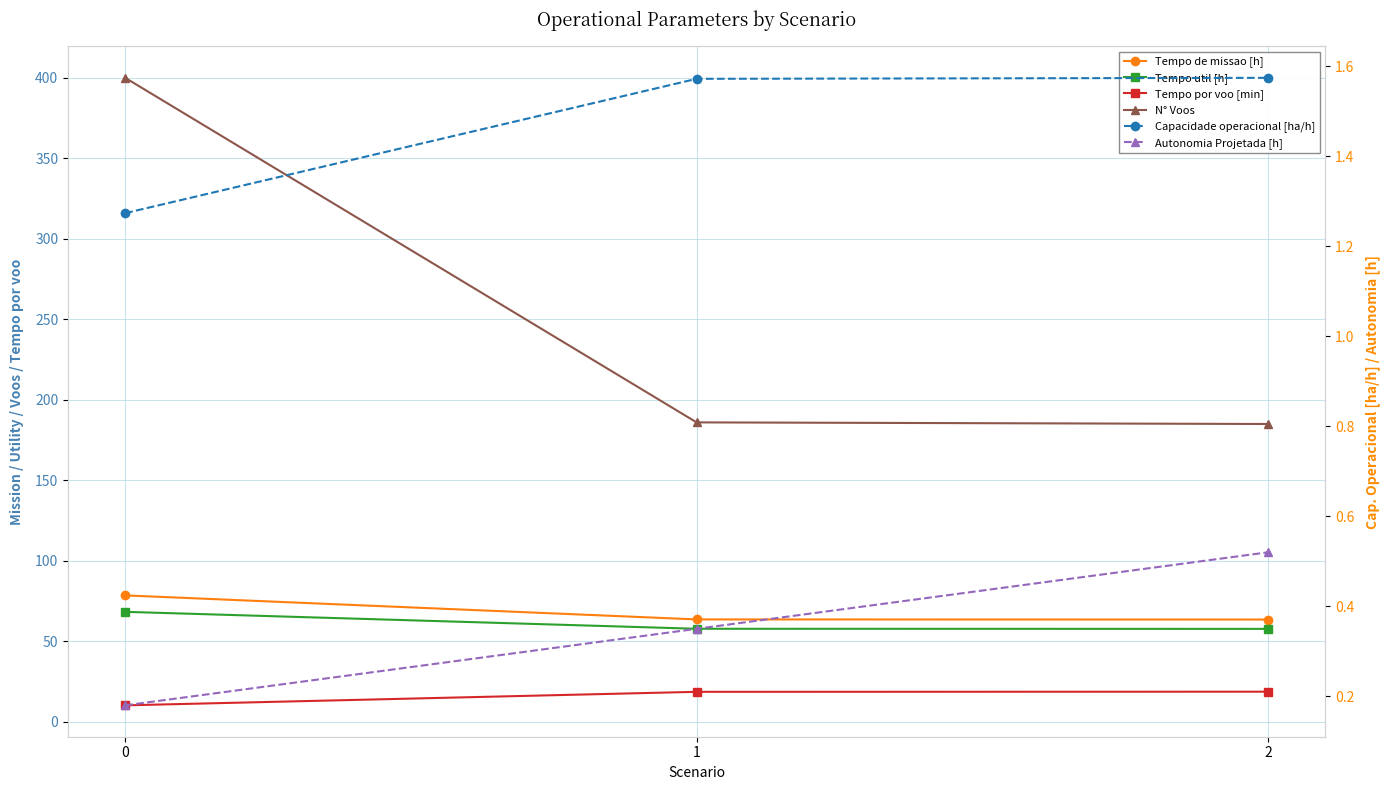

What is the value of the Capacidade operacional [ha/h] point at the 1st from the left?

1.3